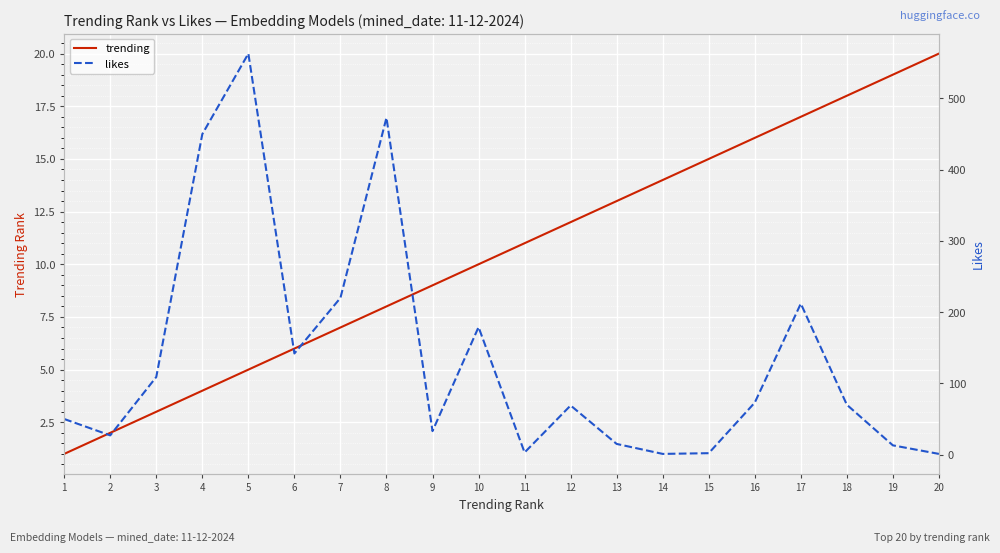

What is the maximum value shown in the chart?

563